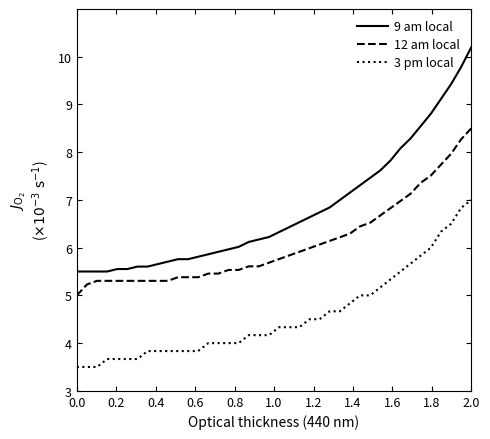

What is the lowest value of the 9 am local series?

5.5